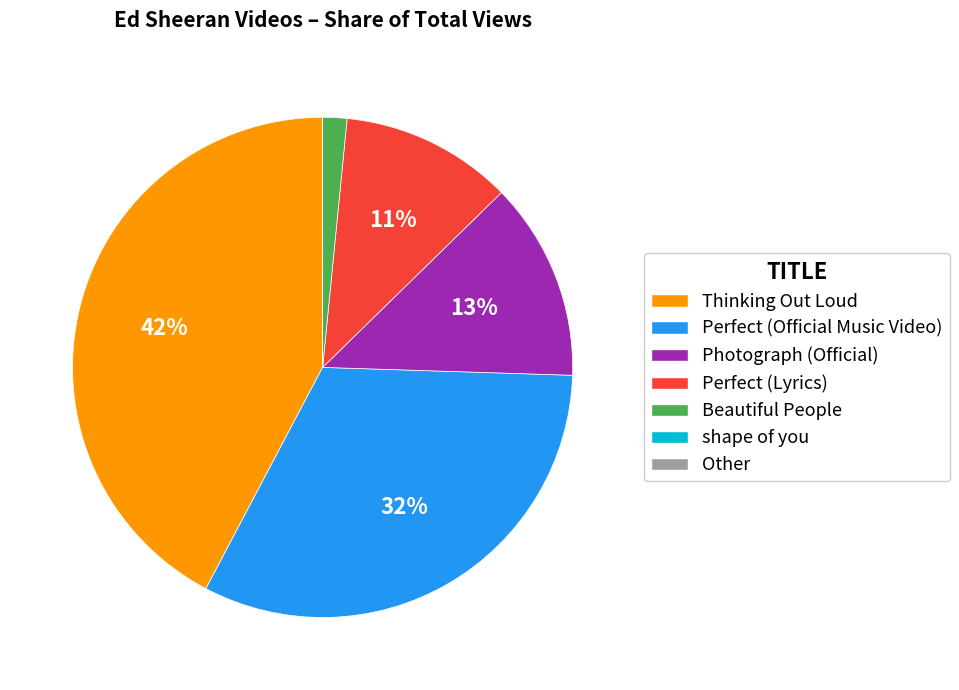

What is the ratio of the value at Perfect (Lyrics) to the value at Perfect (Official Music Video)?

0.3